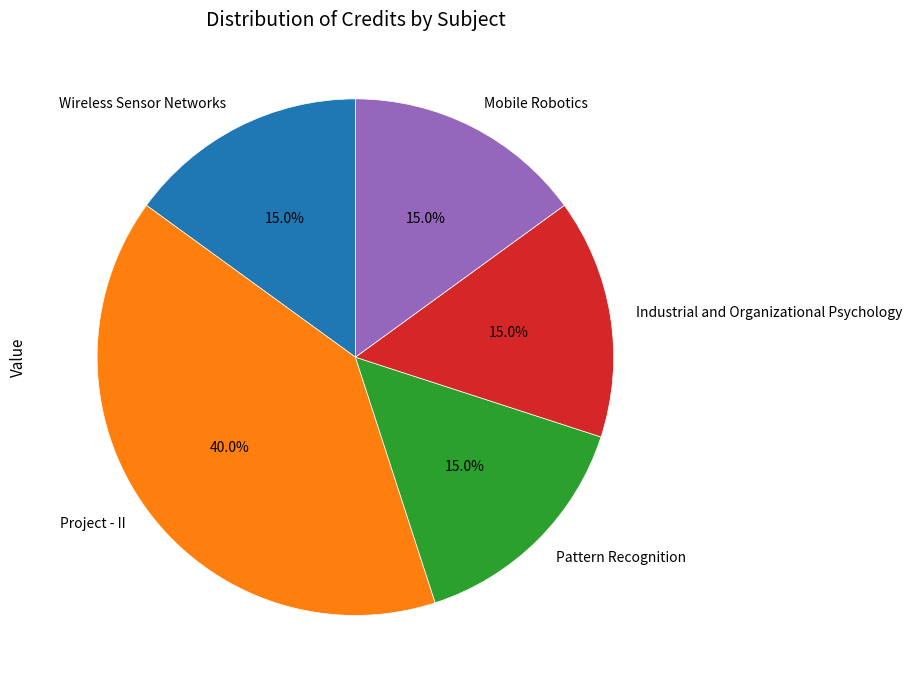

Which slice is the largest?

Project - II